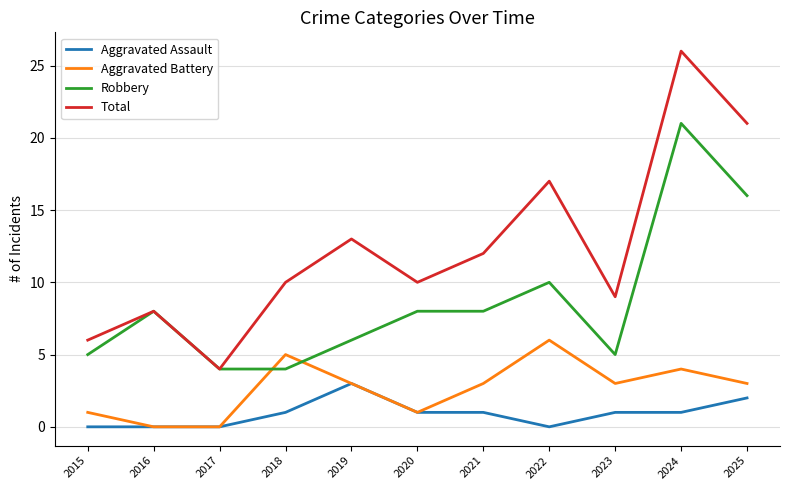

The value of Total at 2025 is 7. True or false?

False